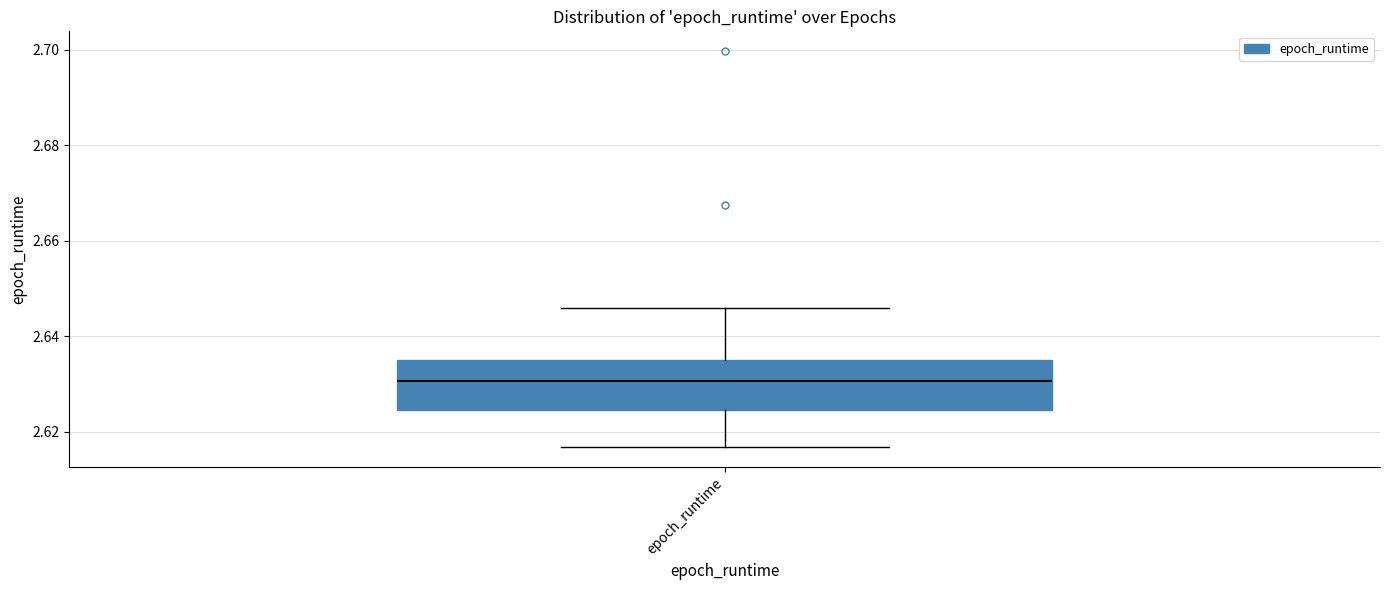

Read this box plot against the y-axis: the position of the median line, the range covered by the box, and the ends of both whiskers. The values are not printed on the chart, so give them approximately, as read against the axis.

median 2.630, box 2.624 to 2.636, whiskers 2.616 to 2.646